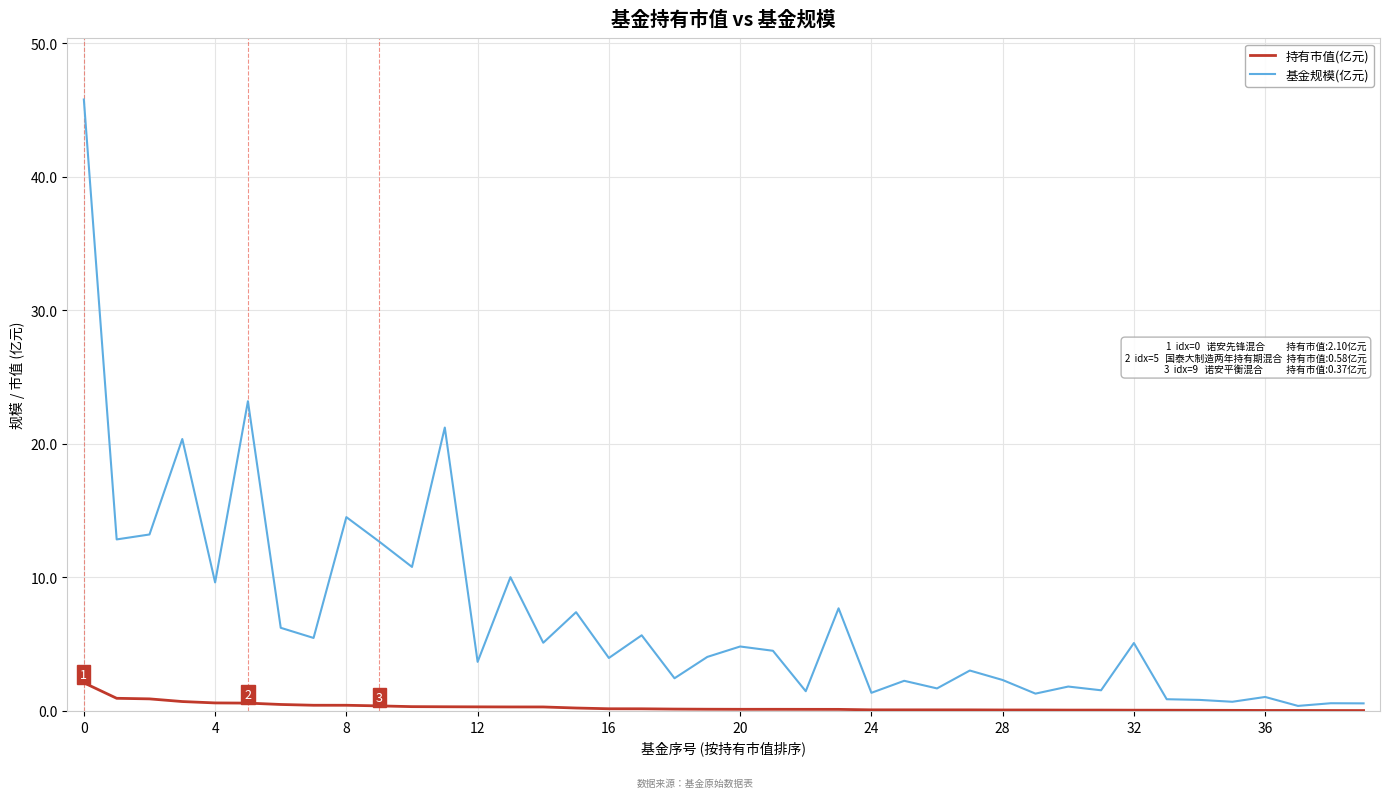

At how many categories does at least one series exceed 37?

1